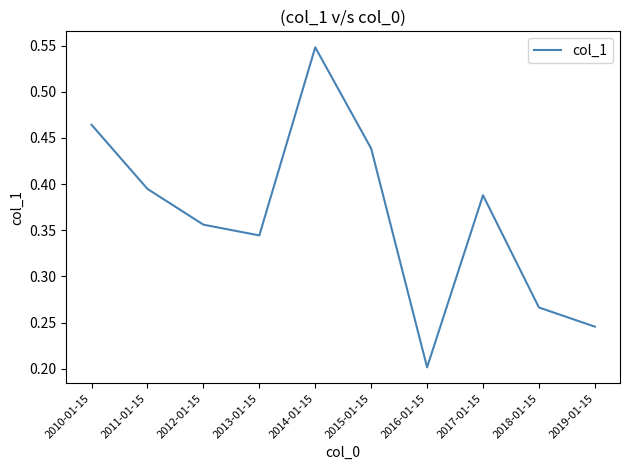

Where is the first local maximum?

2014-01-15